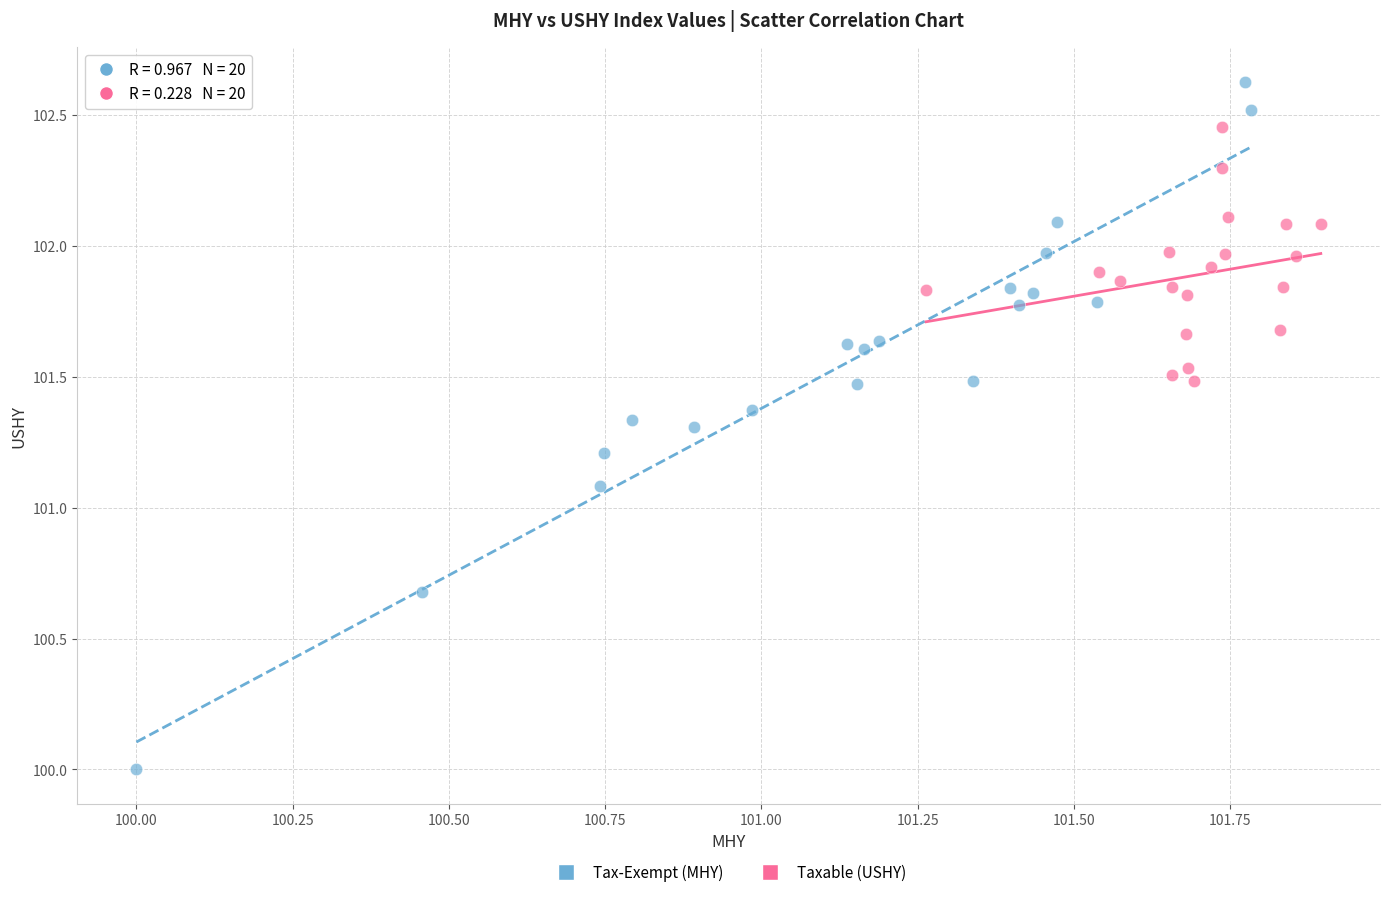

What are all the series names shown in the legend?

Tax-Exempt (MHY), Taxable (USHY)